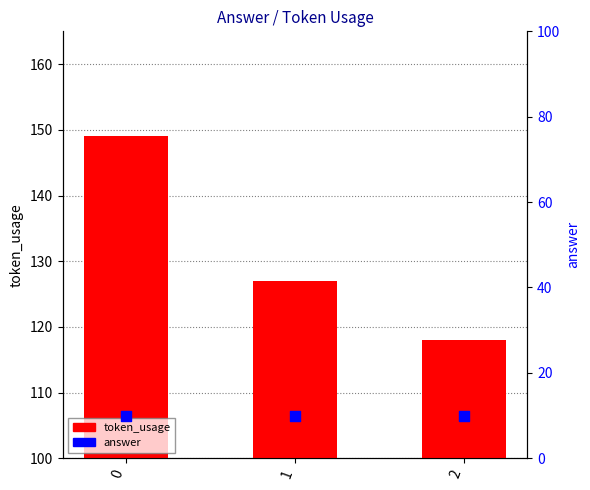

Which series reaches the minimum Y coordinate?

answer